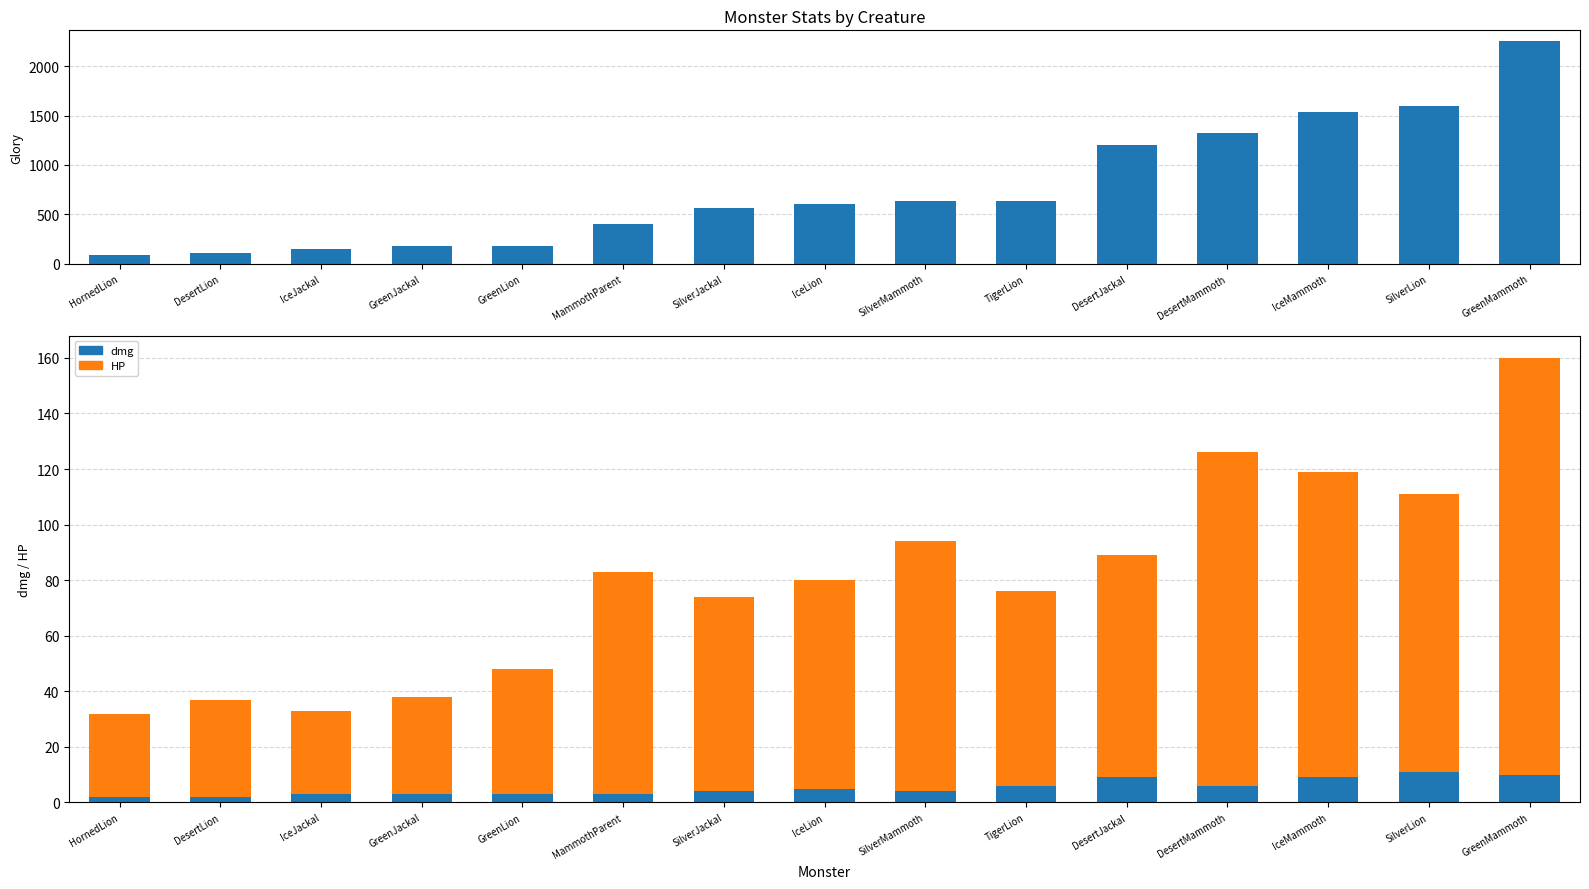

Reading left to right, extract all data points from this chart.

Glory: HornedLion=90	DesertLion=105	IceJackal=150	GreenJackal=175	GreenLion=180	MammothParent=400	SilverJackal=560	IceLion=600	SilverMammoth=630	TigerLion=630	DesertJackal=1200	DesertMammoth=1320	IceMammoth=1540	SilverLion=1600	GreenMammoth=2250
dmg: HornedLion=2	DesertLion=2	IceJackal=3	GreenJackal=3	GreenLion=3	MammothParent=3	SilverJackal=4	IceLion=5	SilverMammoth=4	TigerLion=6	DesertJackal=9	DesertMammoth=6	IceMammoth=9	SilverLion=11	GreenMammoth=10
HP: HornedLion=30	DesertLion=35	IceJackal=30	GreenJackal=35	GreenLion=45	MammothParent=80	SilverJackal=70	IceLion=75	SilverMammoth=90	TigerLion=70	DesertJackal=80	DesertMammoth=120	IceMammoth=110	SilverLion=100	GreenMammoth=150